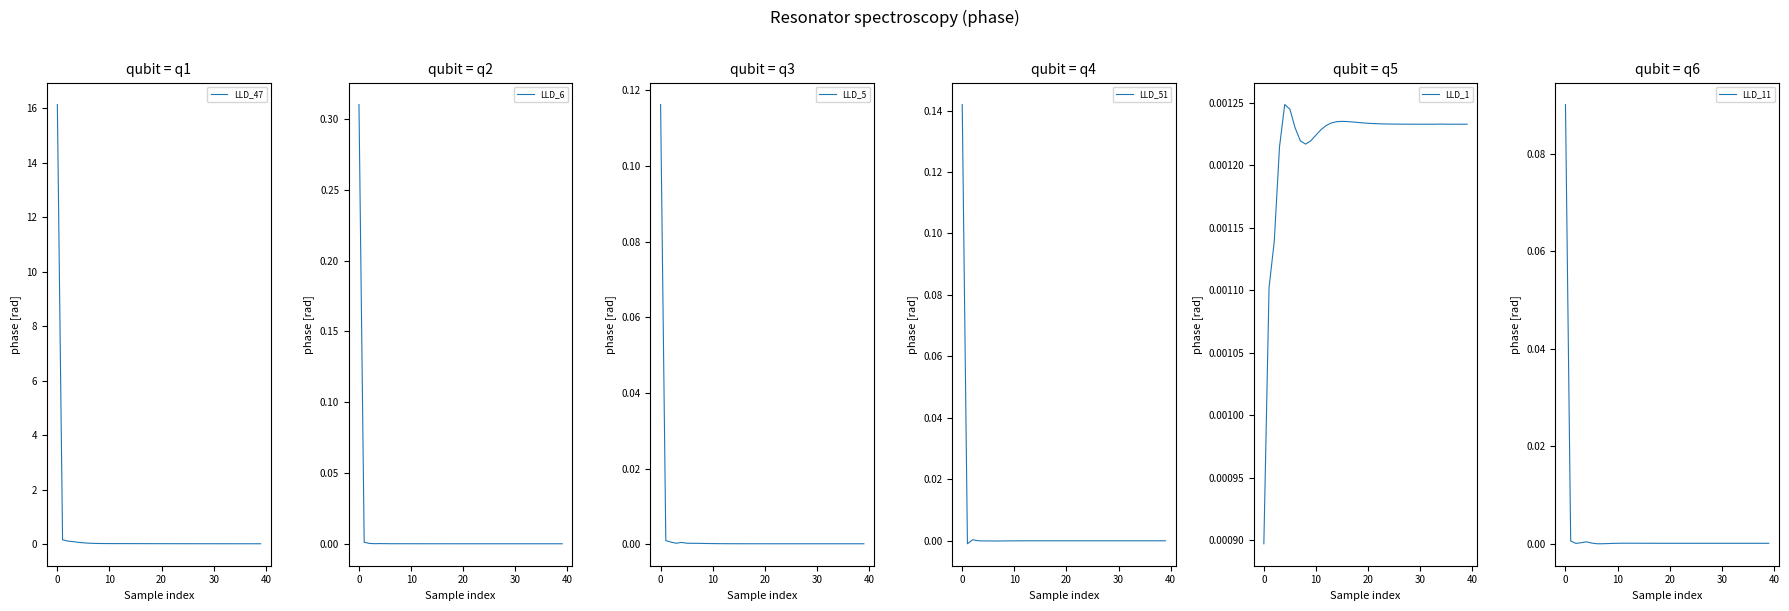

What is the highest value of the LLD_47 series?

16.1